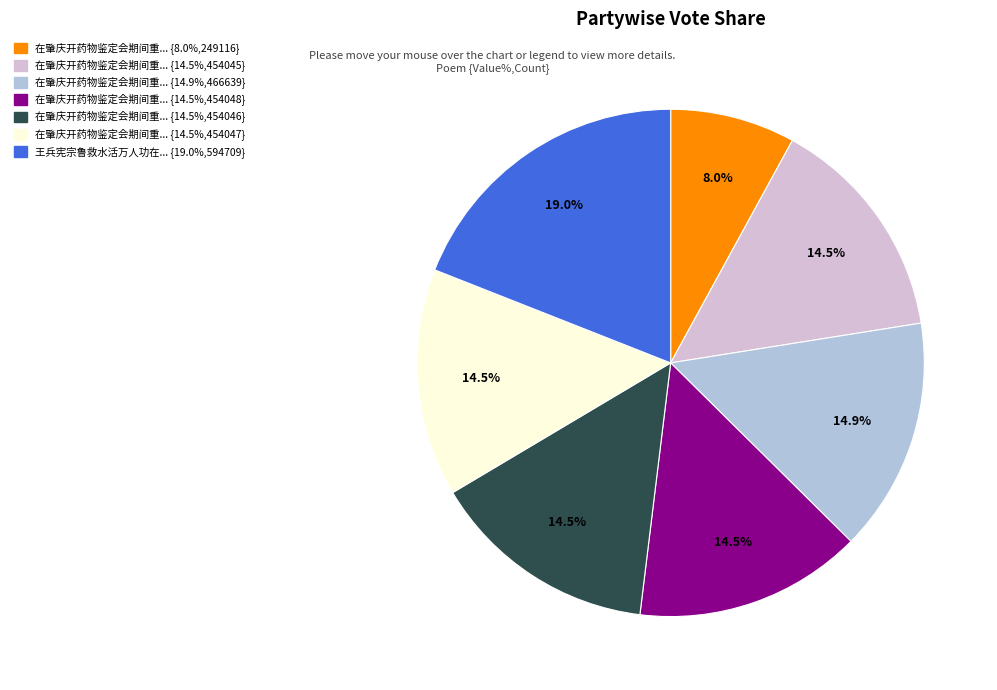

Does any single category account for the majority?

No